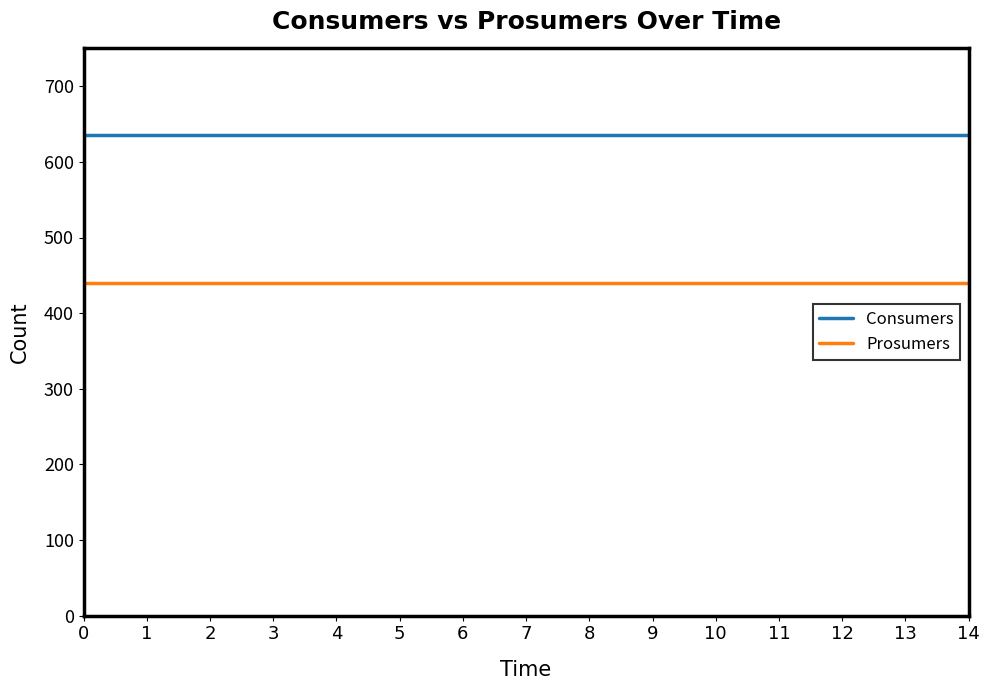

Which series has the largest total across all categories?

Consumers